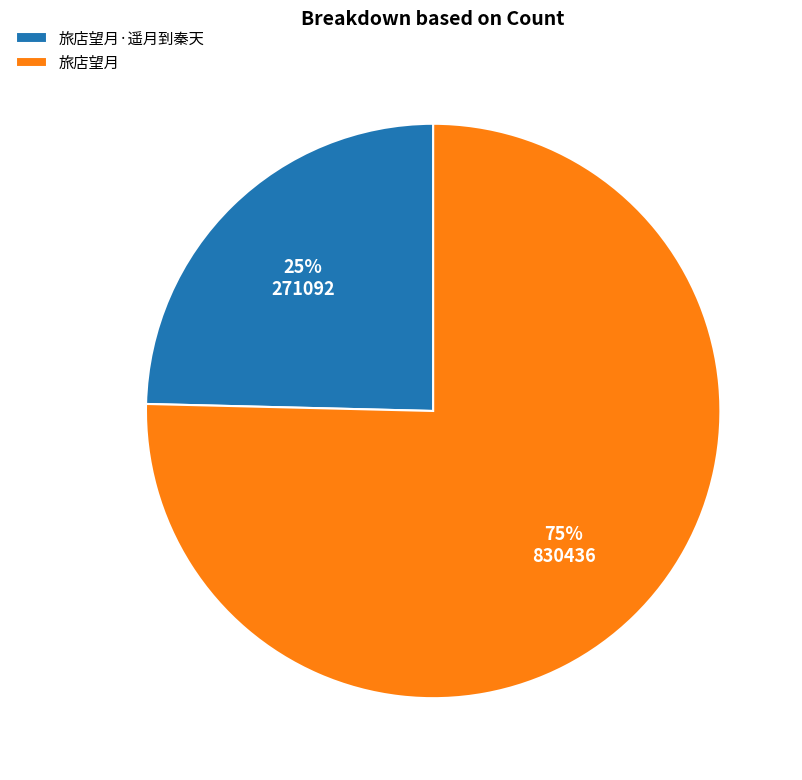

To the nearest percent, what portion does 旅店望月 represent?

75%